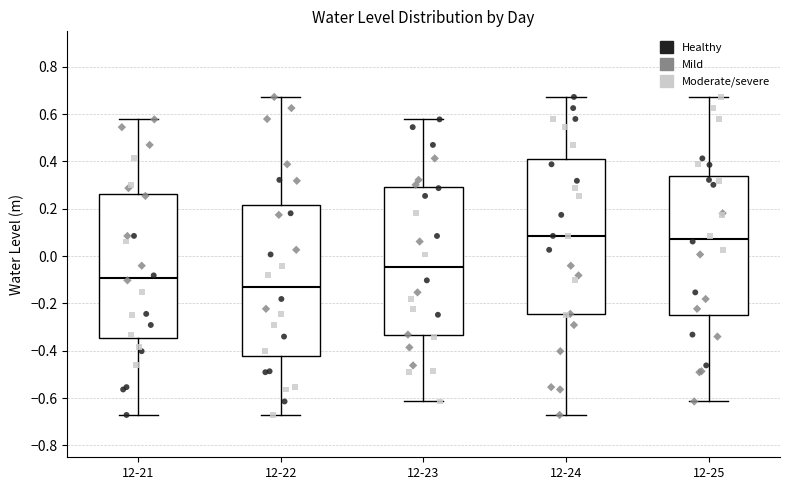

Reading left to right, transcribe this box plot: for each box, give where its median line is, the range the box spans, and where its two whiskers end, as read against the y-axis. The values are not printed on the chart, so give them approximately, as read against the axis.

12-21: median -0.10, box -0.34 to 0.26, whiskers -0.68 to 0.58
12-22: median -0.14, box -0.42 to 0.22, whiskers -0.68 to 0.68
12-23: median -0.04, box -0.34 to 0.30, whiskers -0.62 to 0.58
12-24: median 0.08, box -0.24 to 0.40, whiskers -0.68 to 0.68
12-25: median 0.08, box -0.24 to 0.34, whiskers -0.62 to 0.68